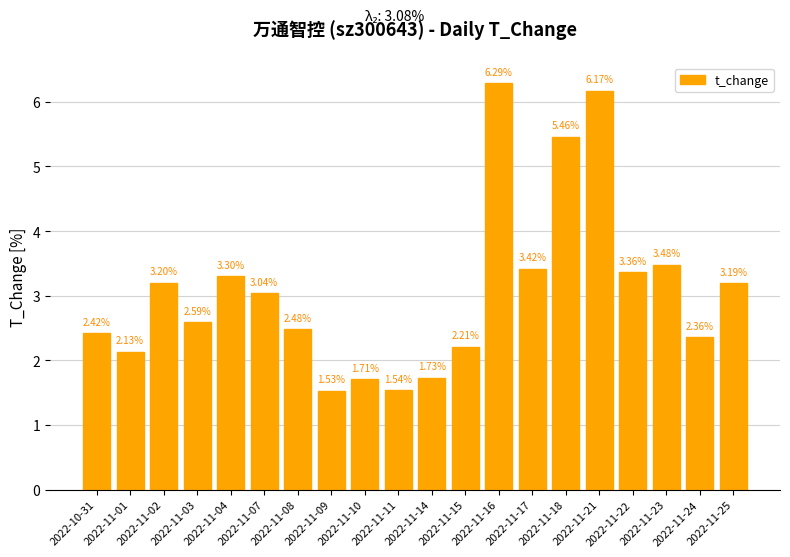

Where does the data first go above 3?

2022-11-02